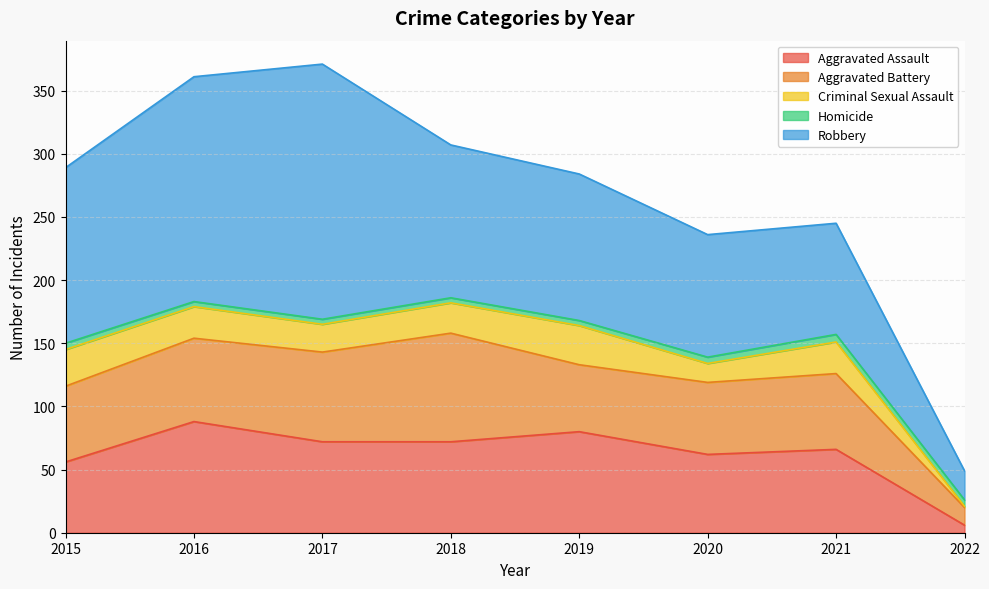

List the series in order of their peak value, highest first.

Robbery, Aggravated Assault, Aggravated Battery, Criminal Sexual Assault, Homicide